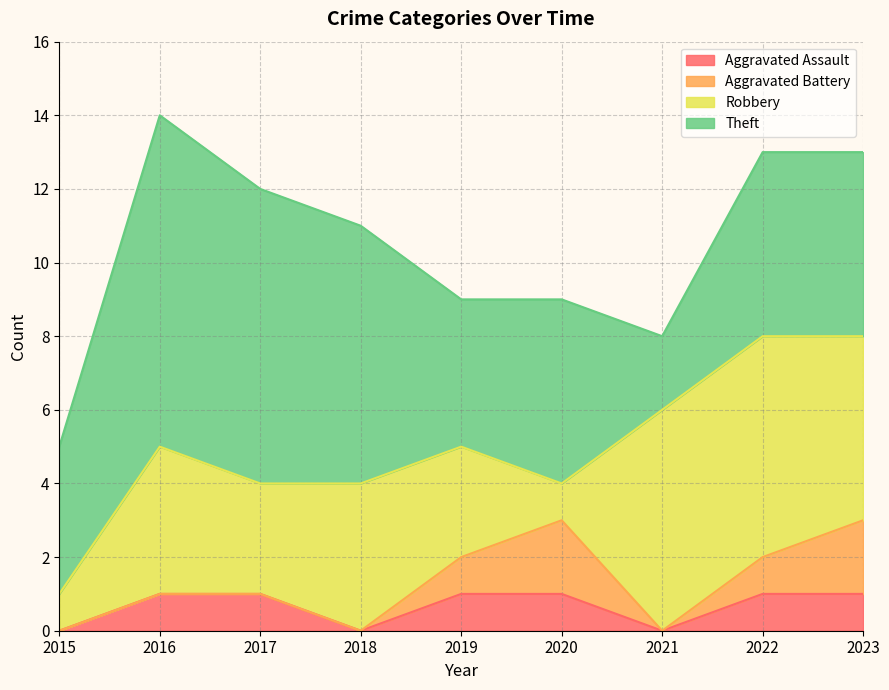

At 2019, list the series in order from largest to smallest.

Theft, Robbery, Aggravated Assault, Aggravated Battery